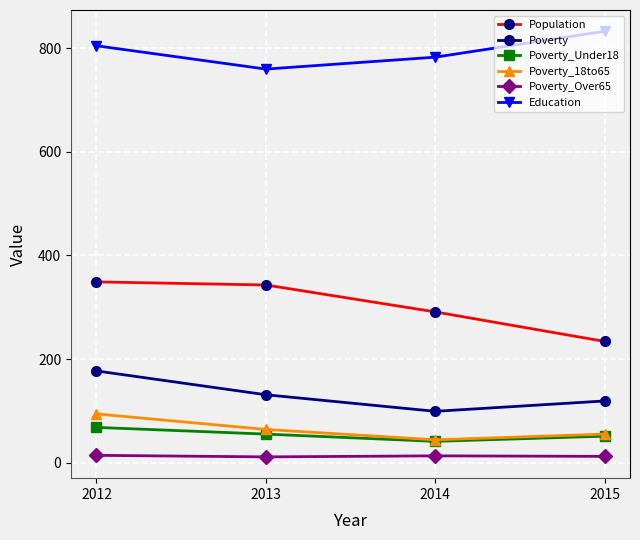

True or false: Poverty_18to65 and Poverty_Over65 intersect in this chart.

False